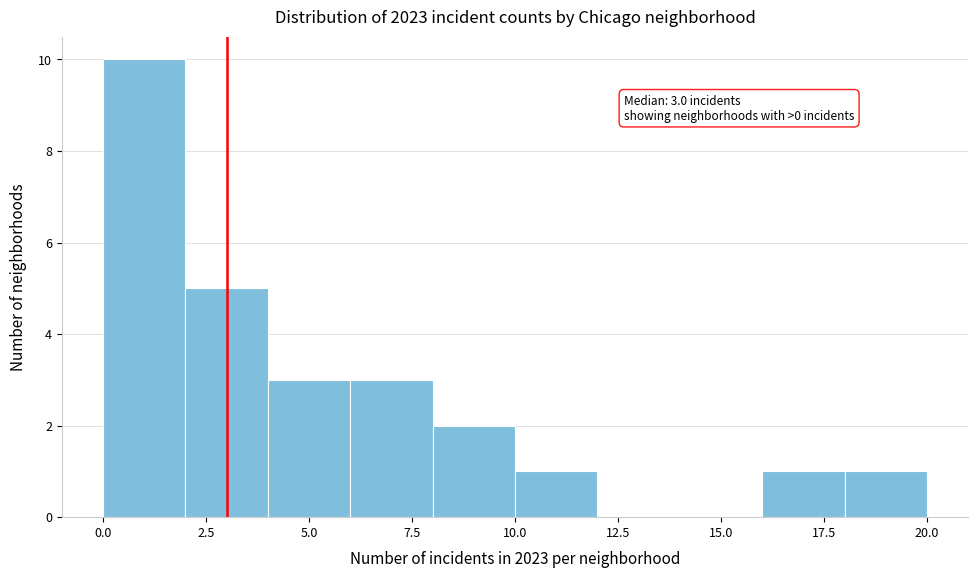

Which range on the x-axis has the tallest bar?

0 to 2